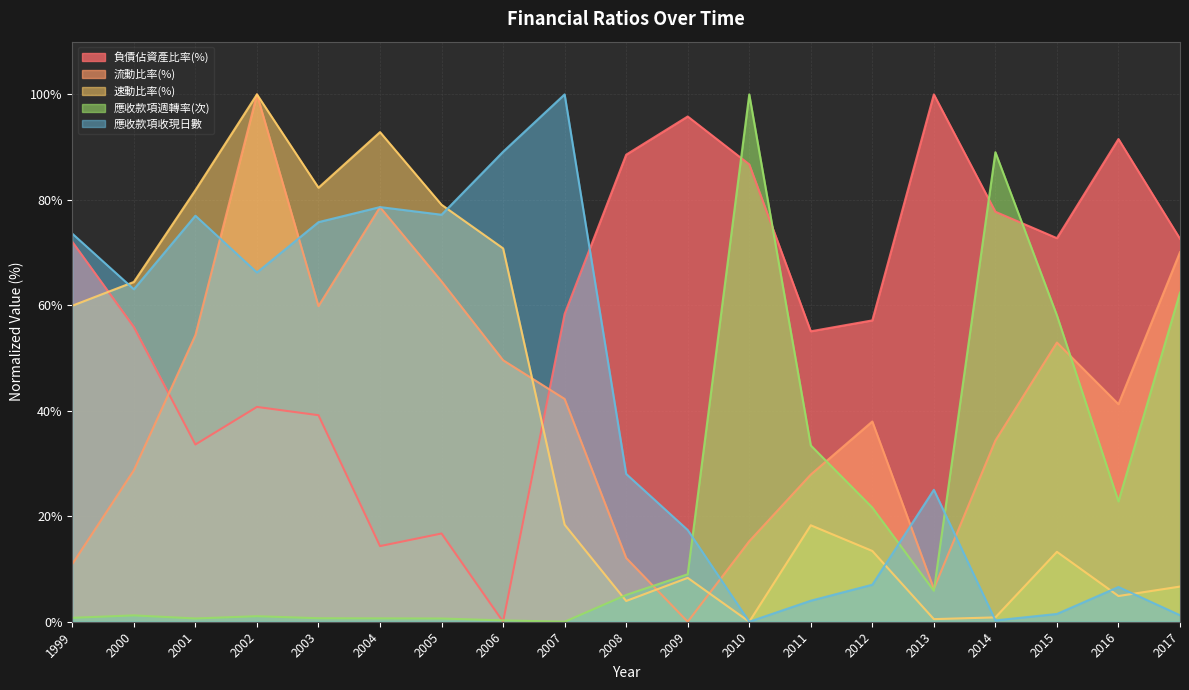

At which label does 應收款項週轉率(次) first exceed 5?

2008